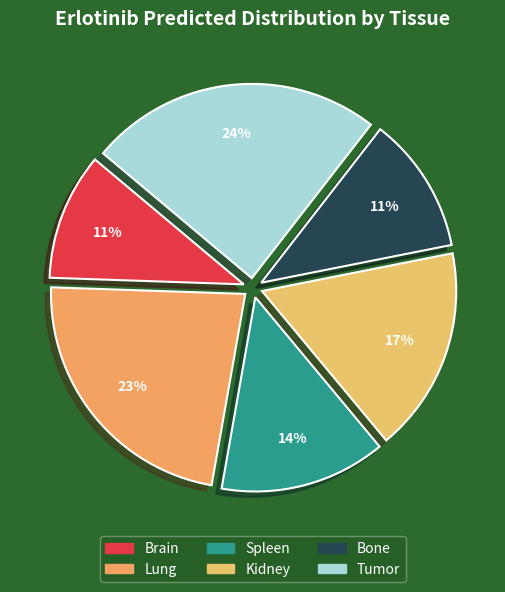

Does Lung represent more than half of the total?

No